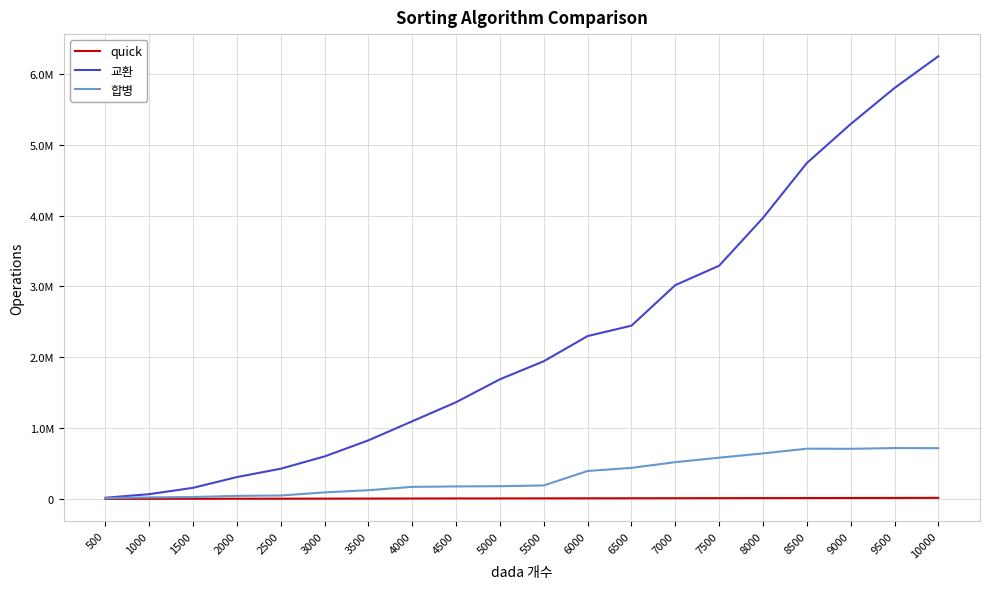

What is the sum of the 교환 values at 4500 and 2000?

1673622